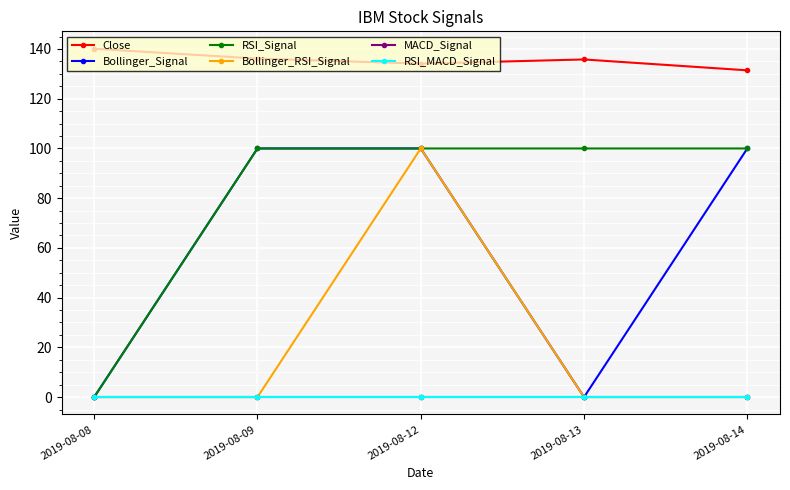

What is the sum of the Bollinger_Signal values at 2019-08-14 and 2019-08-09?

200.0